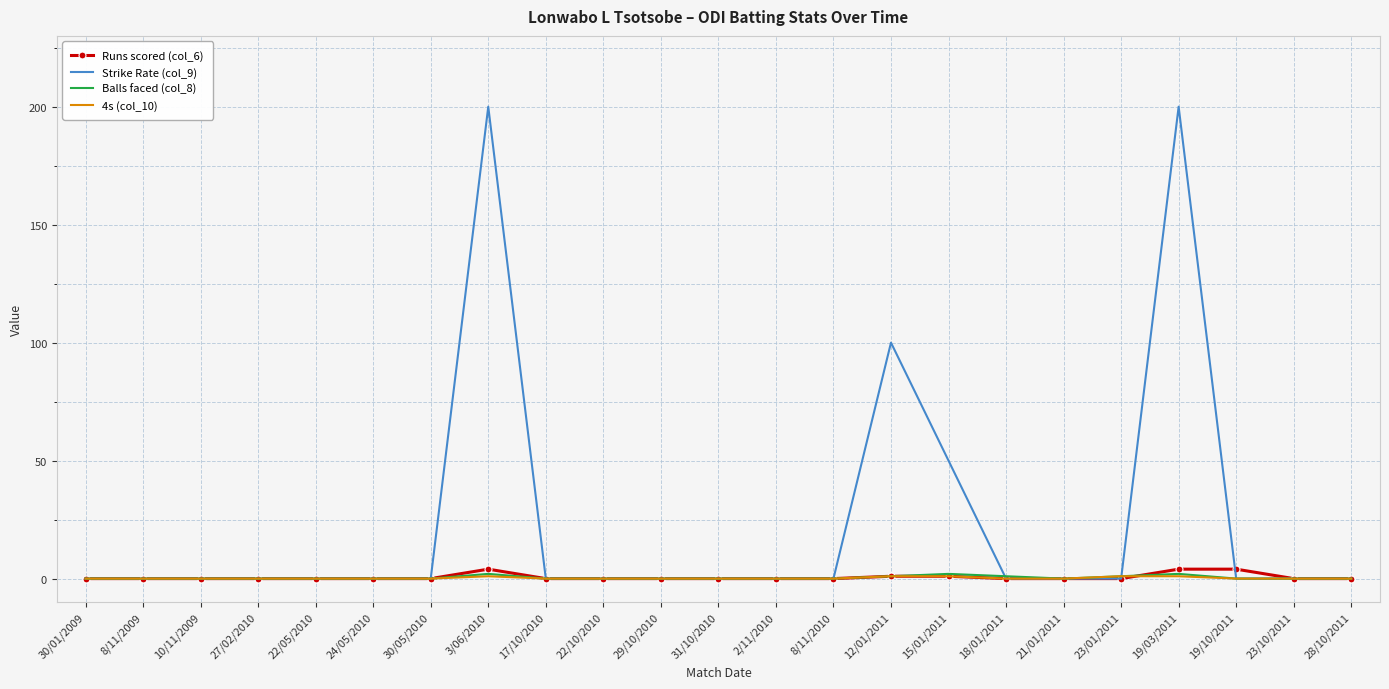

What is the difference between the maximum and minimum values in the 4s (col_10) series?

1